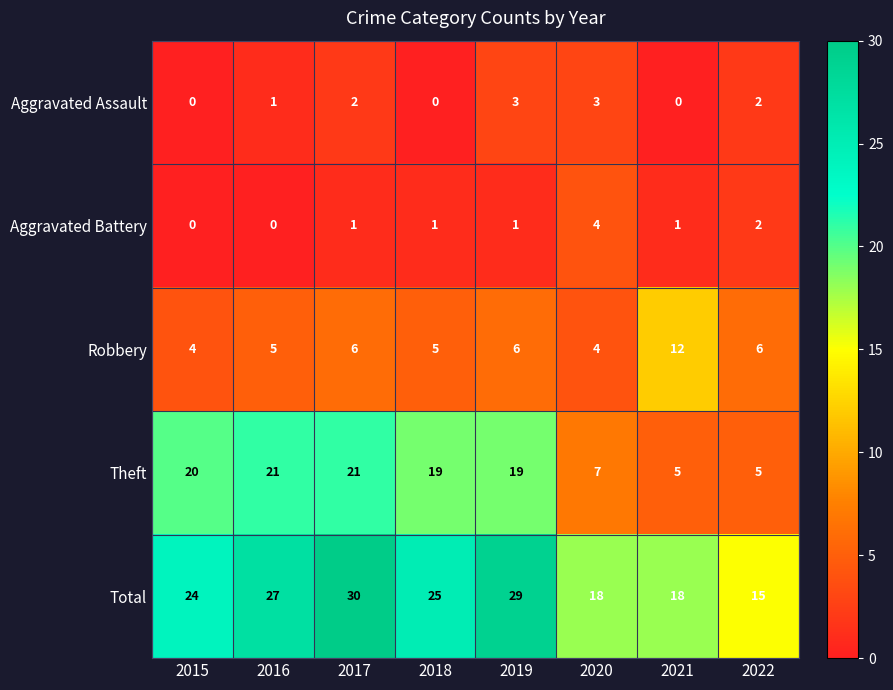

What is the spread (max minus min) of values at 2019?

28